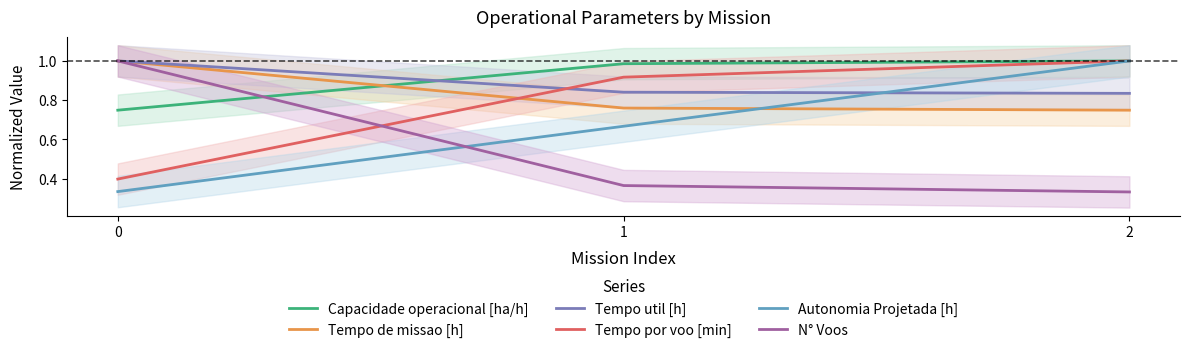

How many lines are shown in the chart?

6